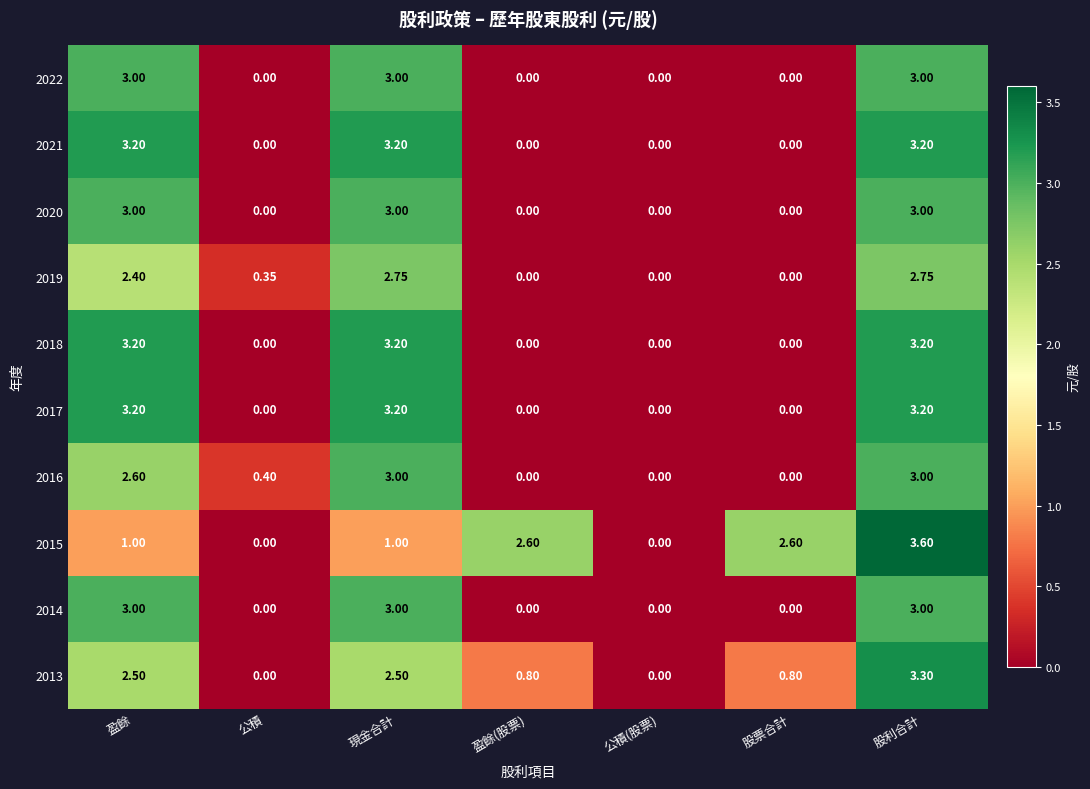

At how many categories does at least one series exceed 1?

5